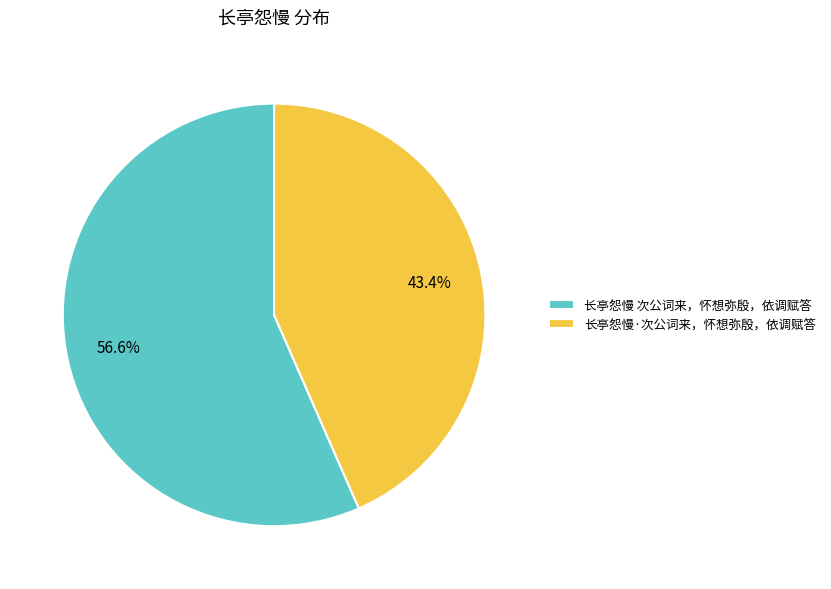

To the nearest percent, what portion does 长亭怨慢·次公词来，怀想弥殷，依调赋答 represent?

43%